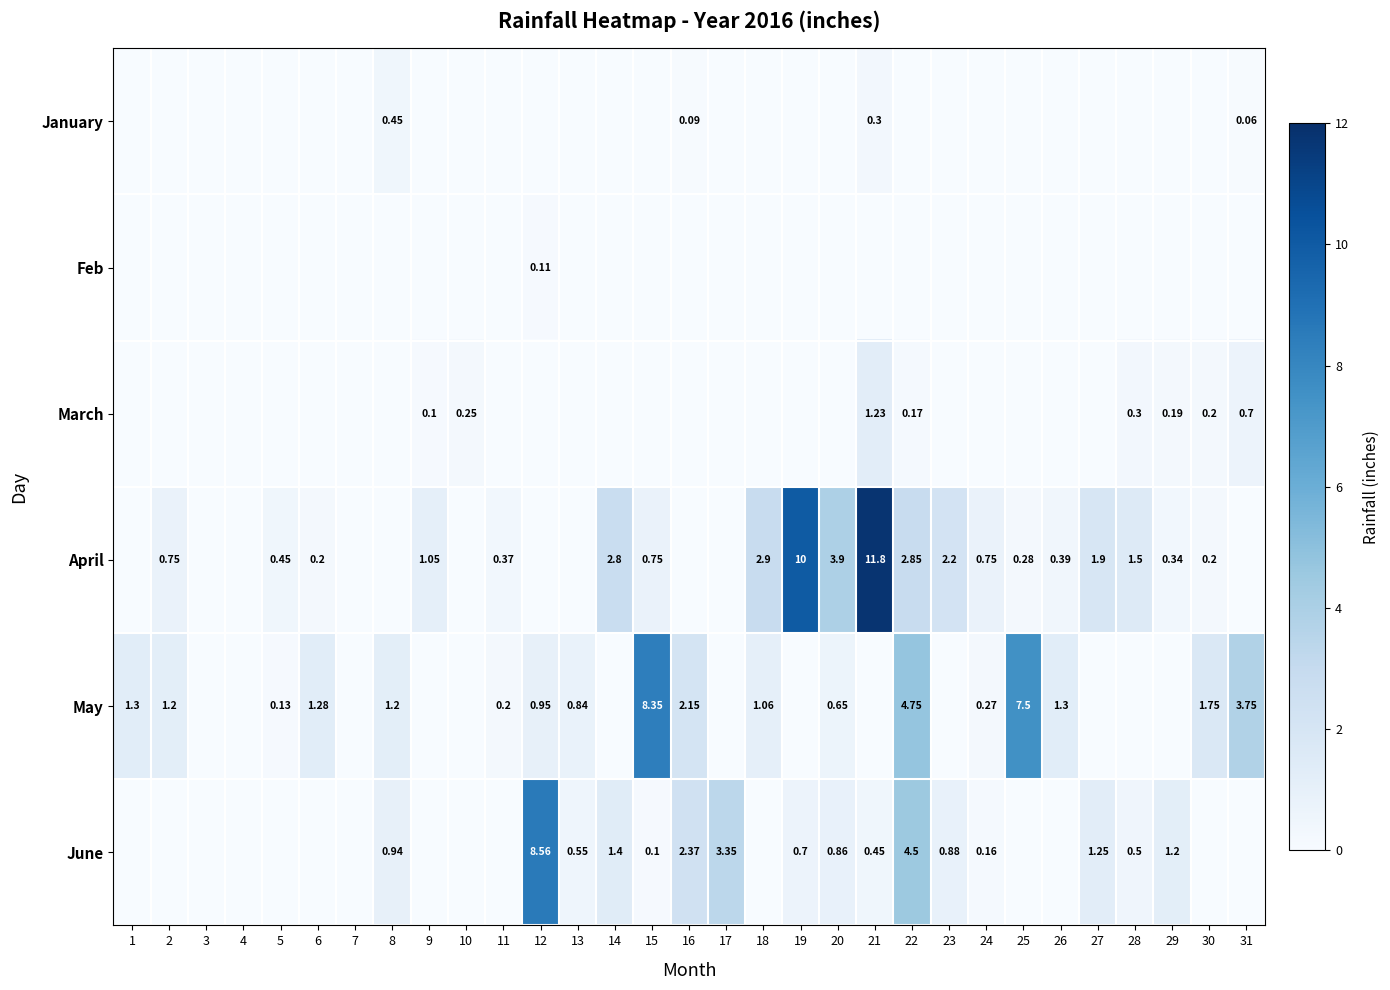

True or false: March has a value of 0.1 at 30.

False